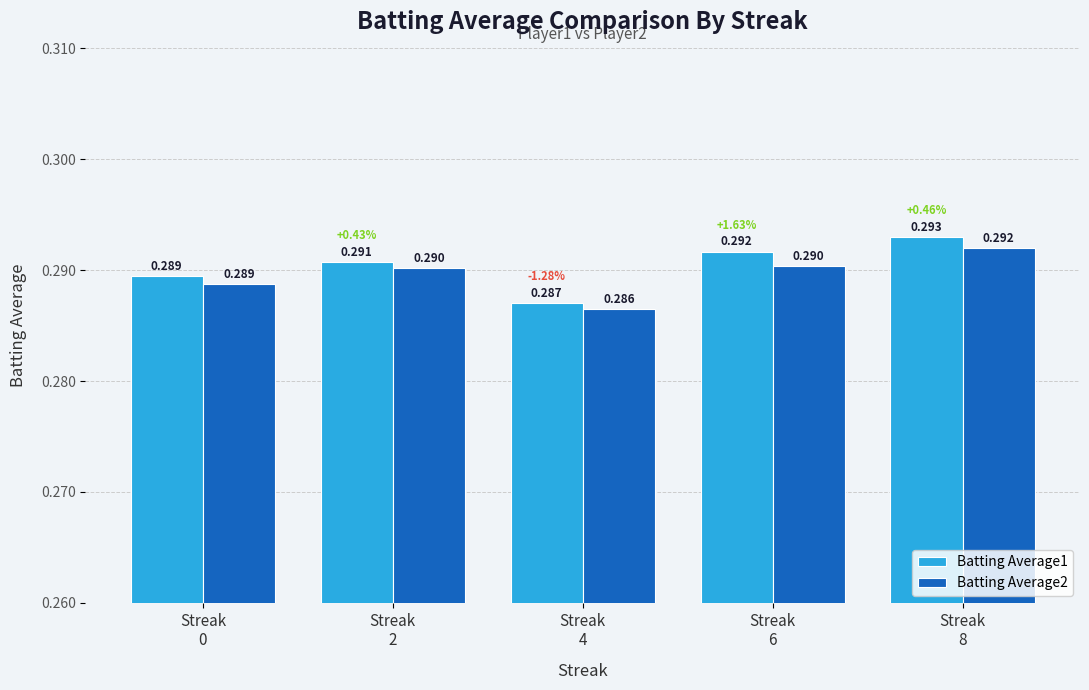

Reading left to right, extract all data points from this chart.

Batting Average1: 0.3	0.3	0.3	0.3	0.3
Batting Average2: 0.3	0.3	0.3	0.3	0.3